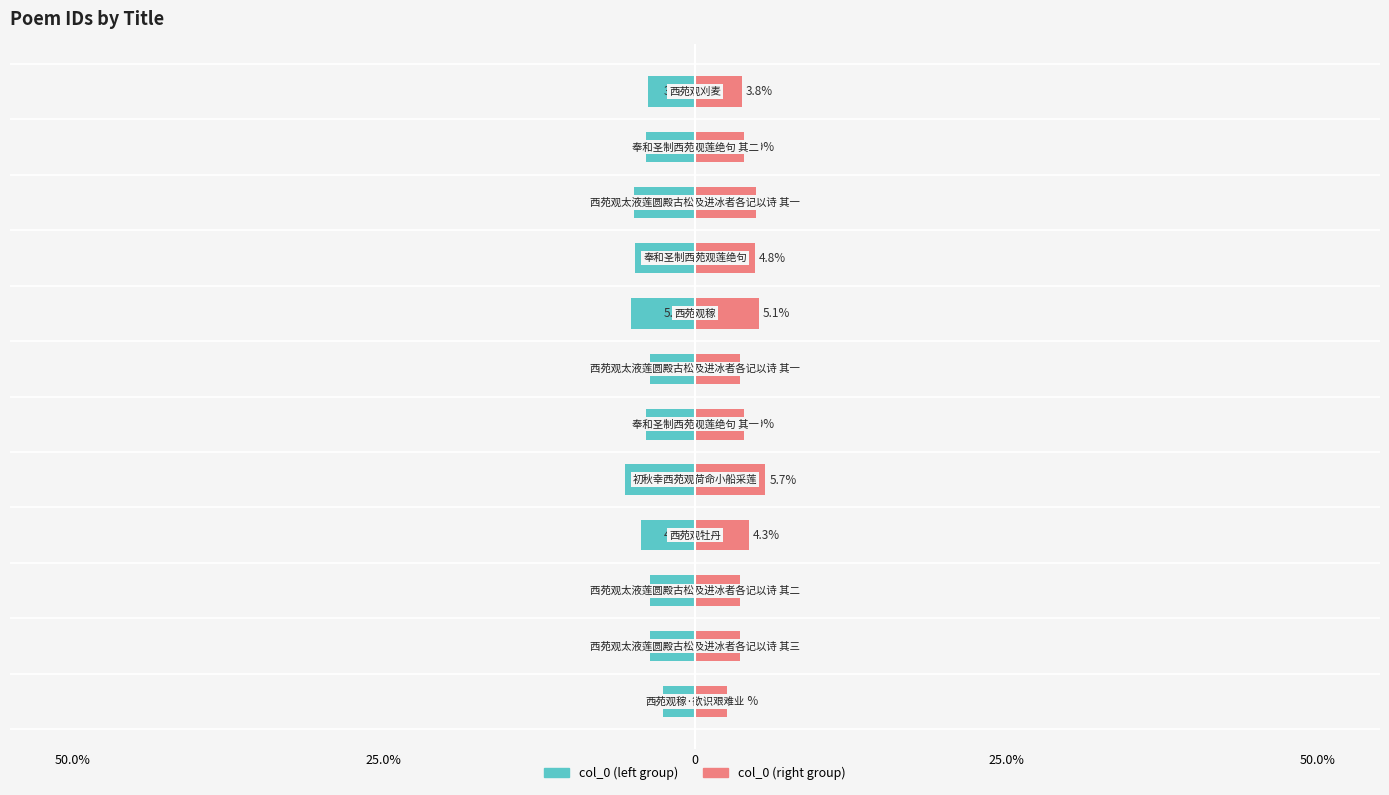

Between 10 and 7, which is larger?

10